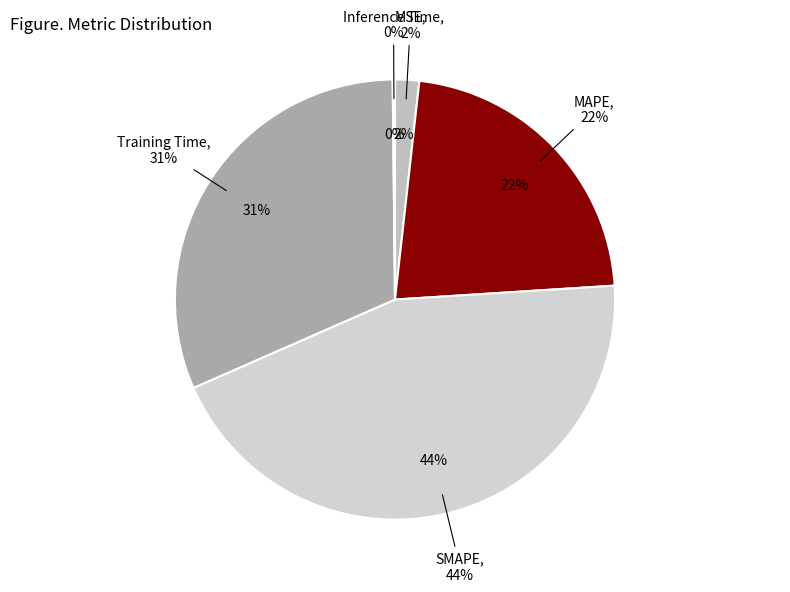

Is MAPE the majority of the pie?

No